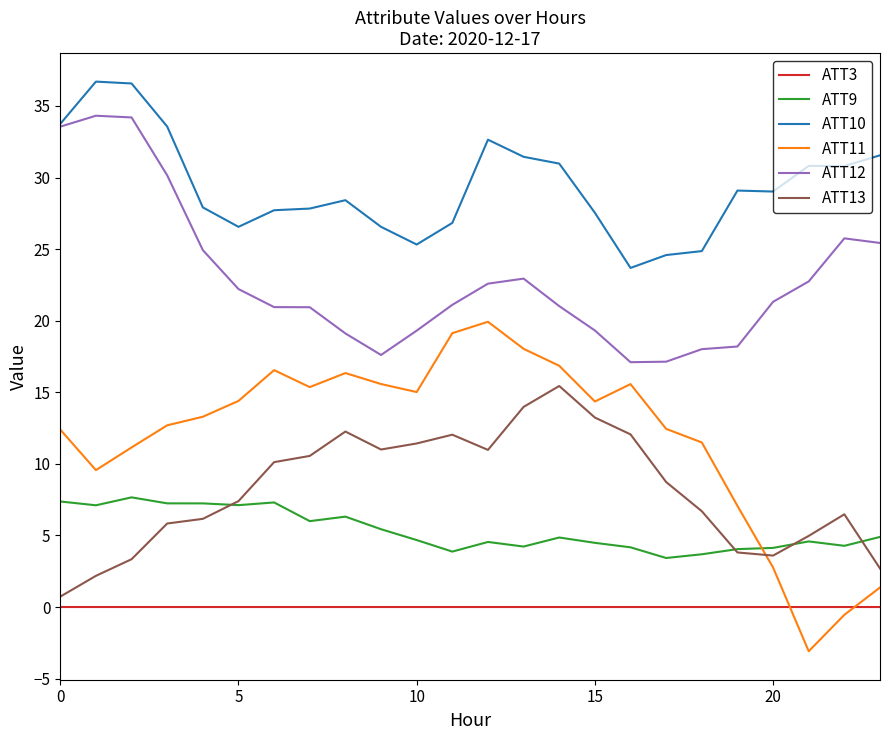

Which series has the largest total across all categories?

ATT10